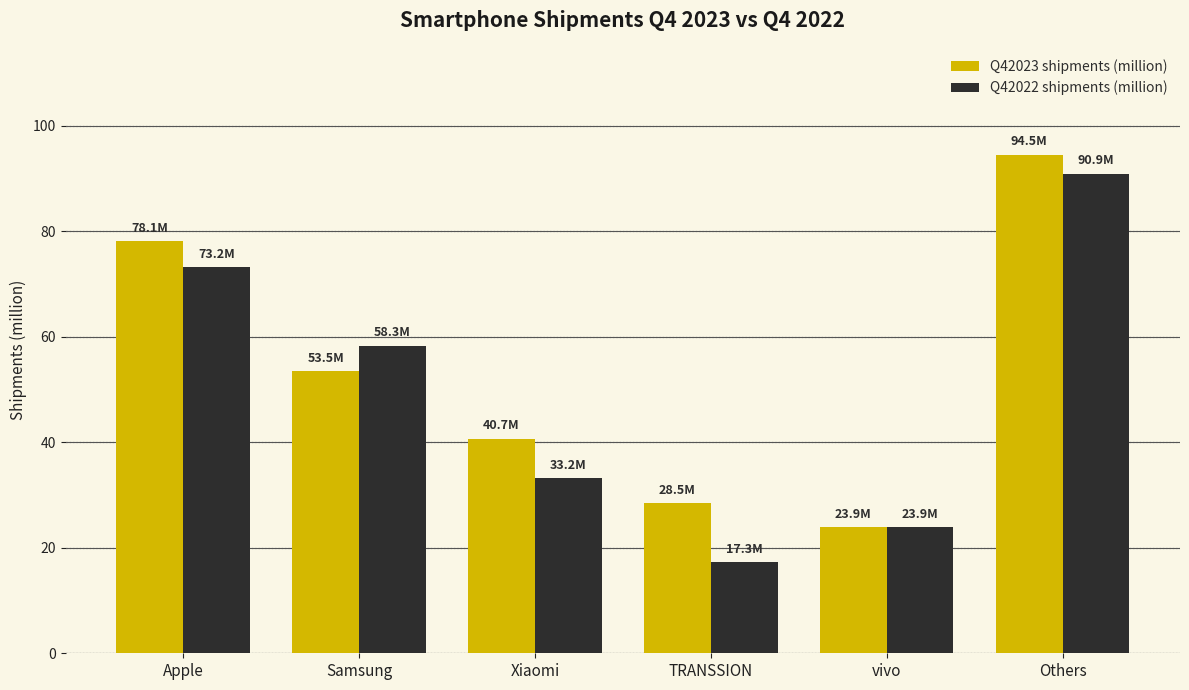

True or false: Q42023 shipments (million) has a value of 22.2 at Xiaomi.

False